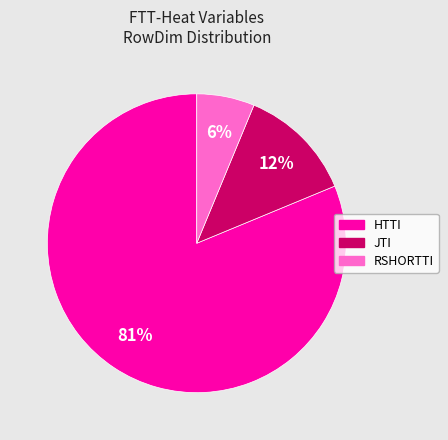

How many segments does this pie chart have?

3